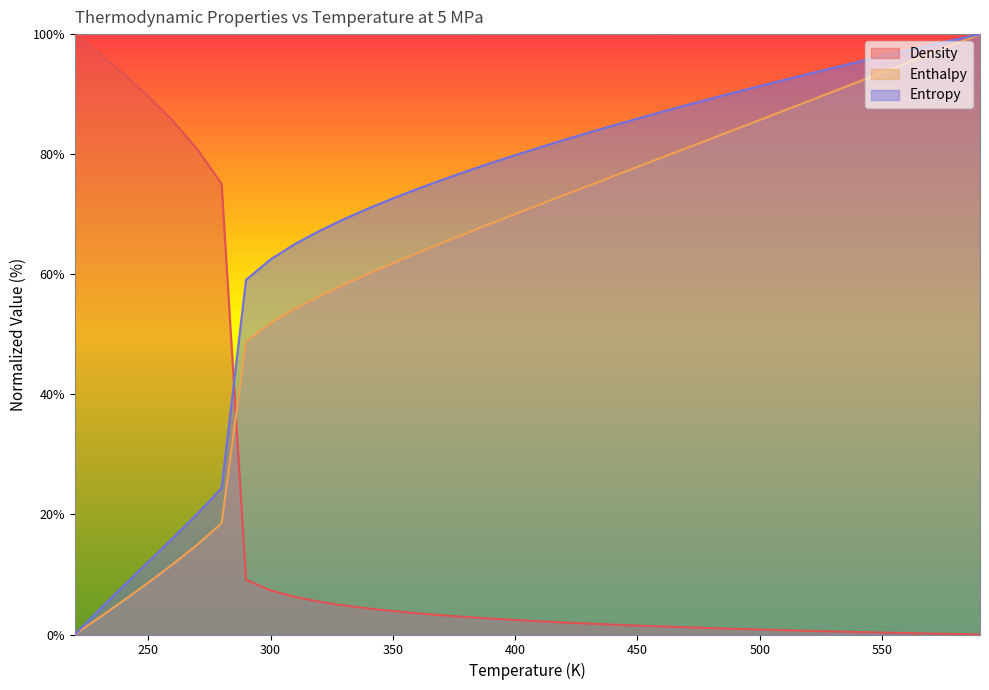

Rank the series at 220 from highest to lowest value.

Density, Enthalpy, Entropy